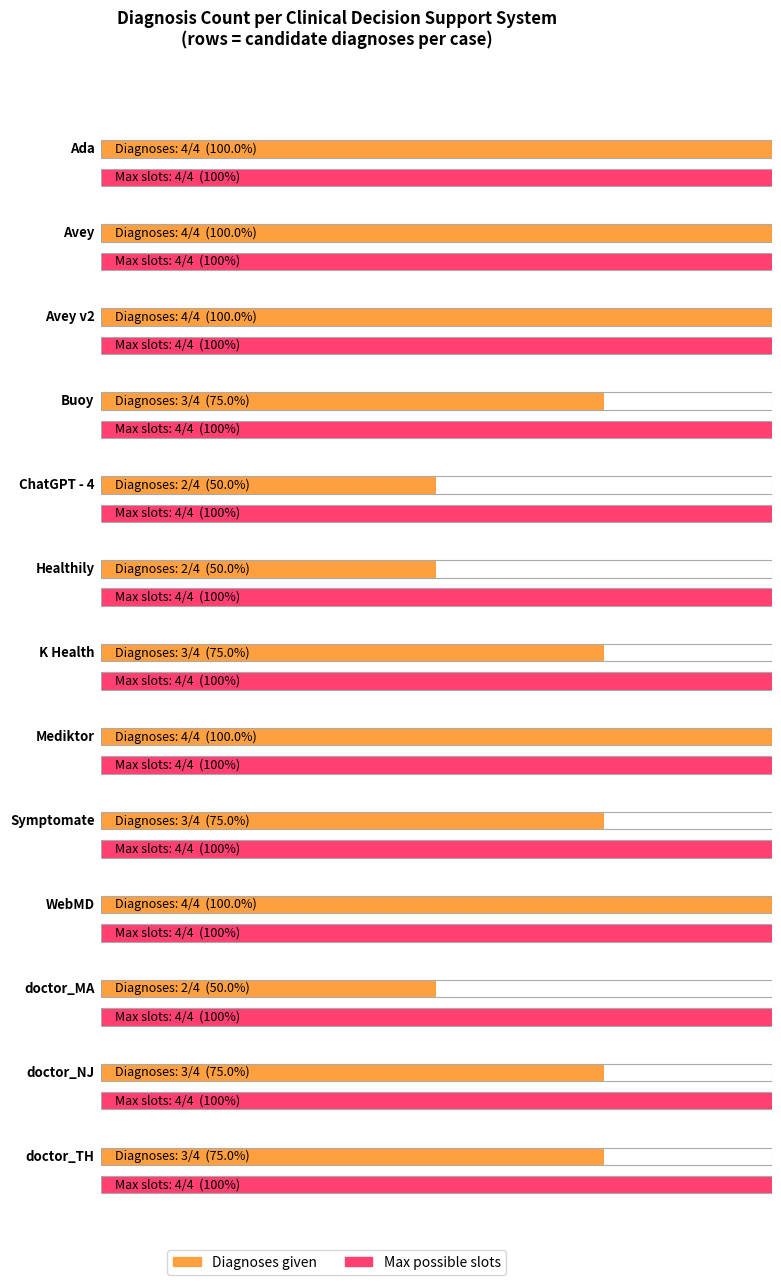

Does the chart contain any negative values?

No